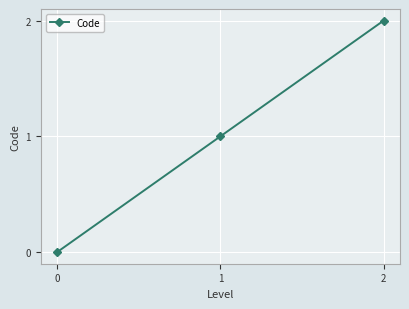

Rank the categories by value from lowest to highest.

0, 1, 2